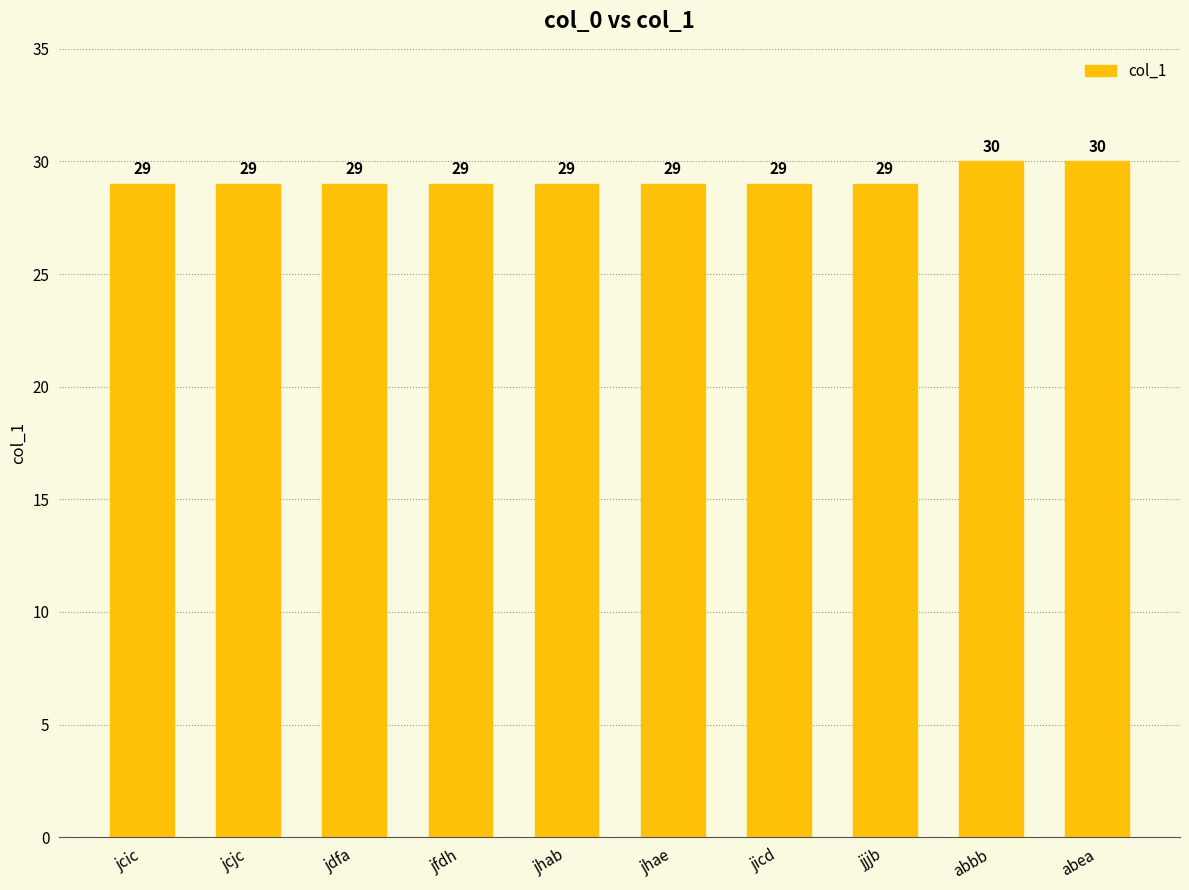

What is the greatest value displayed?

30